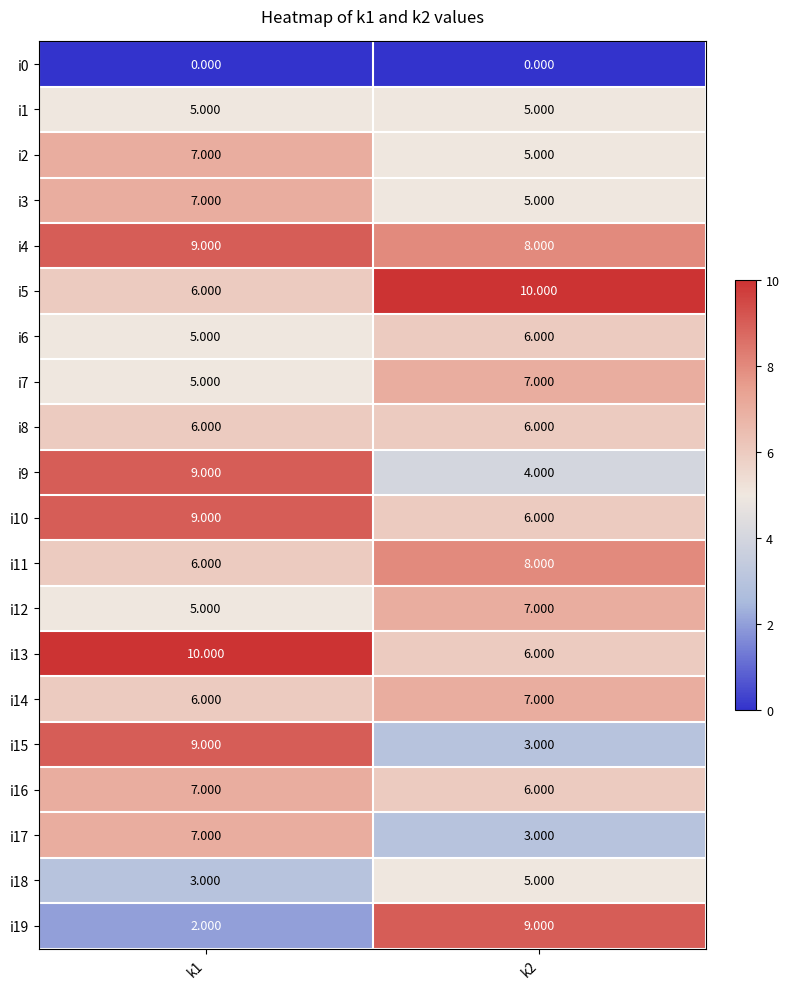

Is the value of i6 at k2 greater than the value of i1 at k1?

Yes